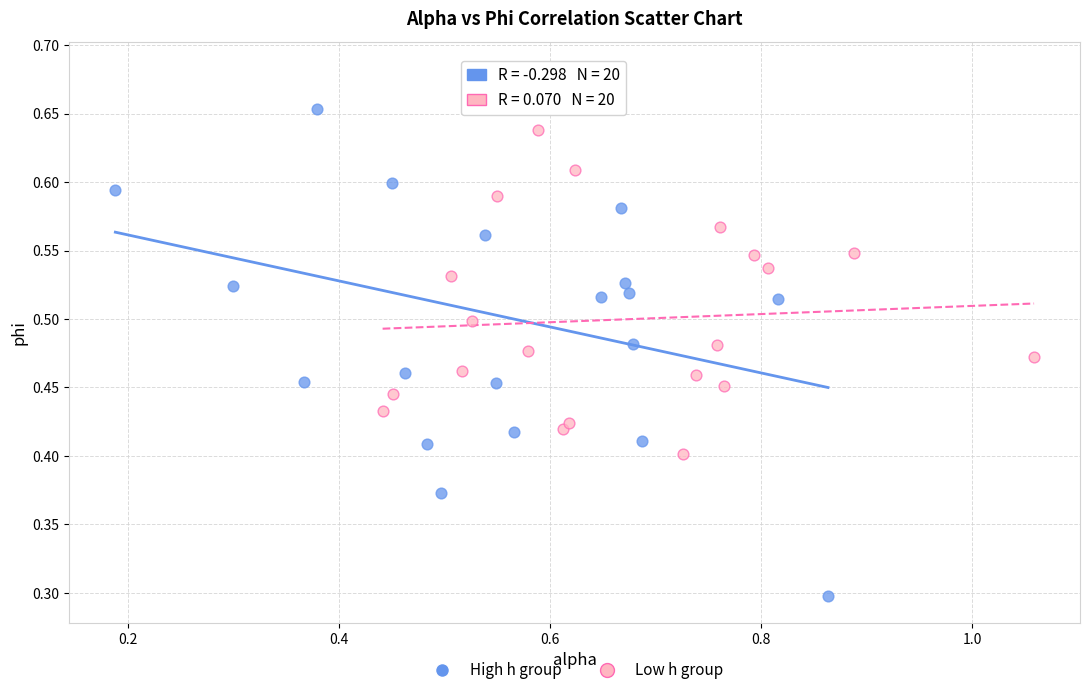

Which series has the largest Y range (max minus min)?

High h group